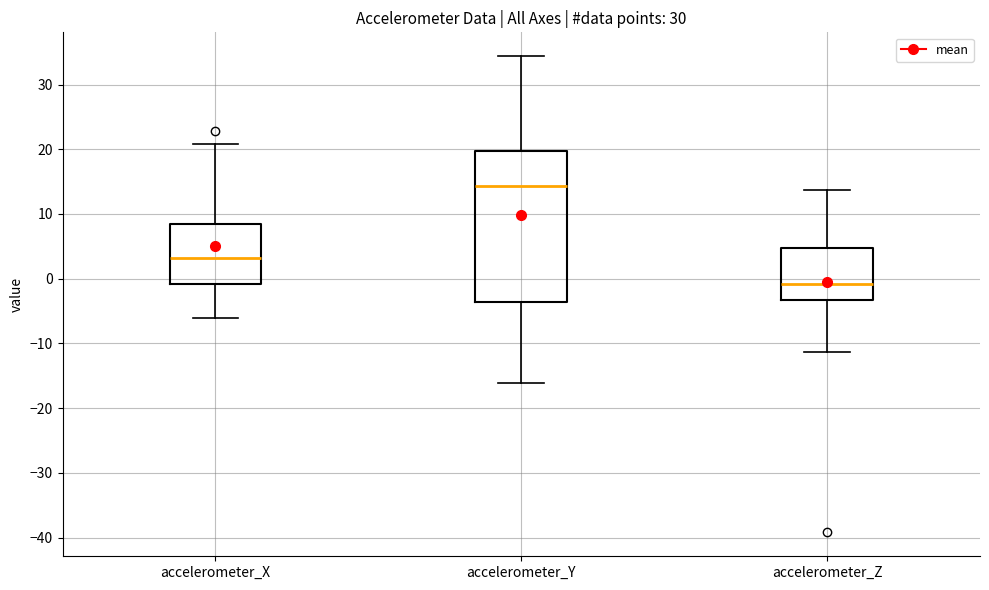

Where is the upper edge of the box for accelerometer_Z on the y-axis? The values are not printed on the chart, so give them approximately, as read against the axis.

5